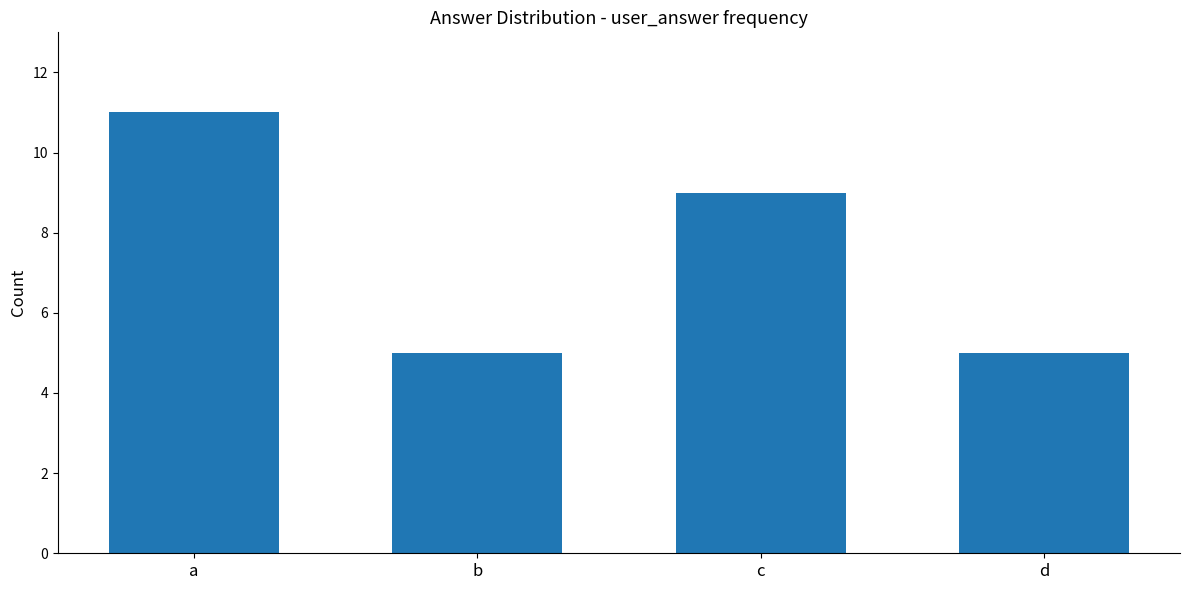

Where is the data nearest to the value 8?

c